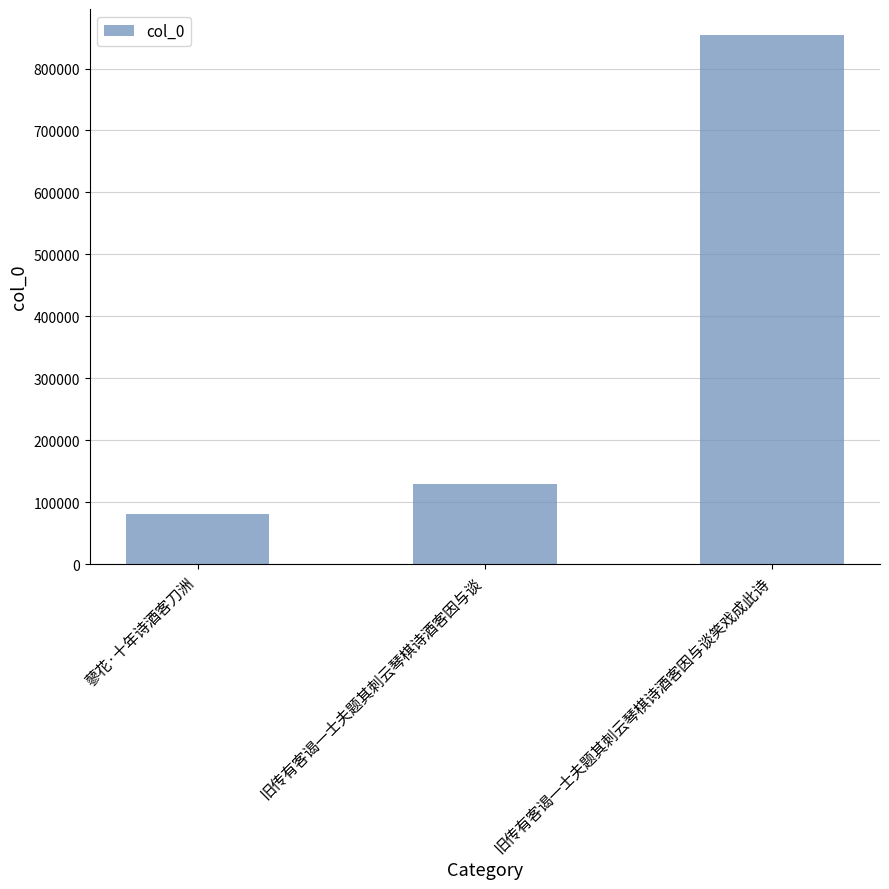

Reading left to right, transcribe all the data shown in this chart.

蓼花·十年诗酒客刀洲=80687	旧传有客谒一士夫题其刺云琴棋诗酒客因与谈=129779	旧传有客谒一士夫题其刺云琴棋诗酒客因与谈笑戏成此诗=853444